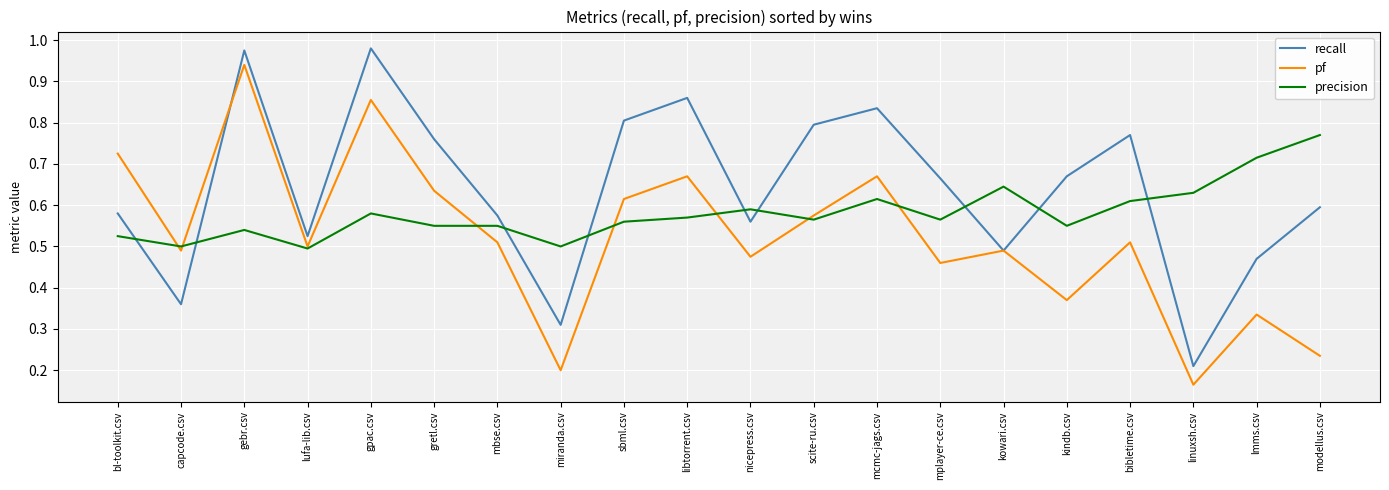

Between kowari.csv and lmms.csv, which series saw the biggest shift?

pf